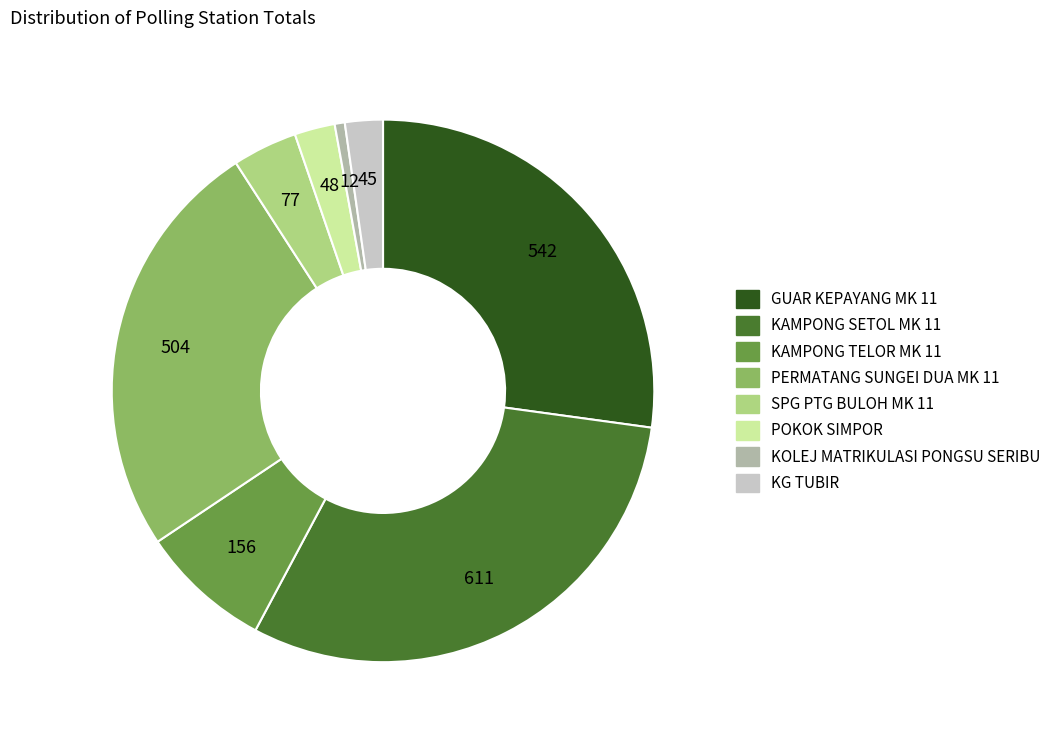

Is there a majority slice in this chart?

No